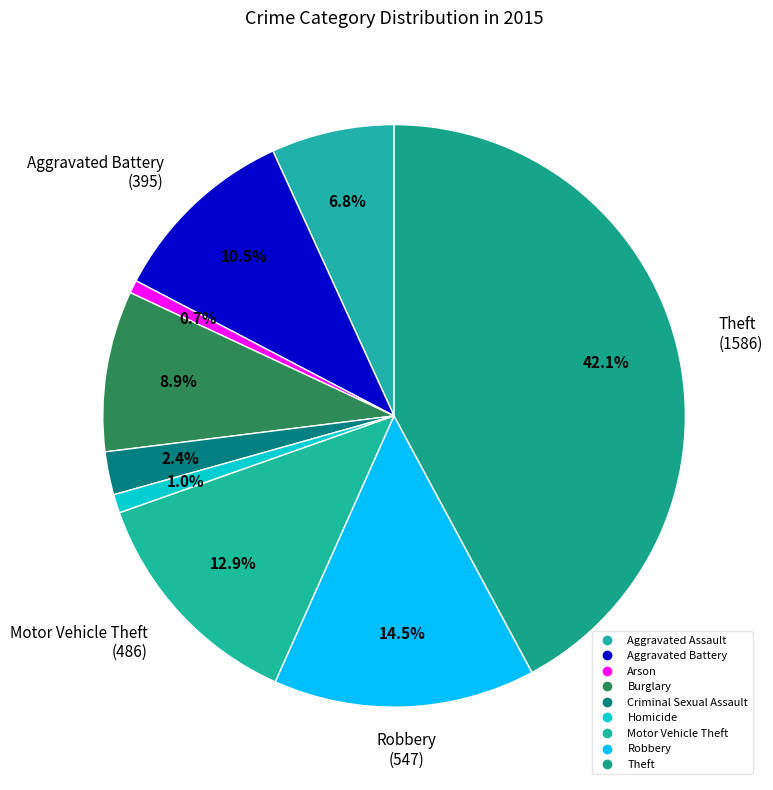

Is it true that Aggravated Battery is 10% of the pie?

True